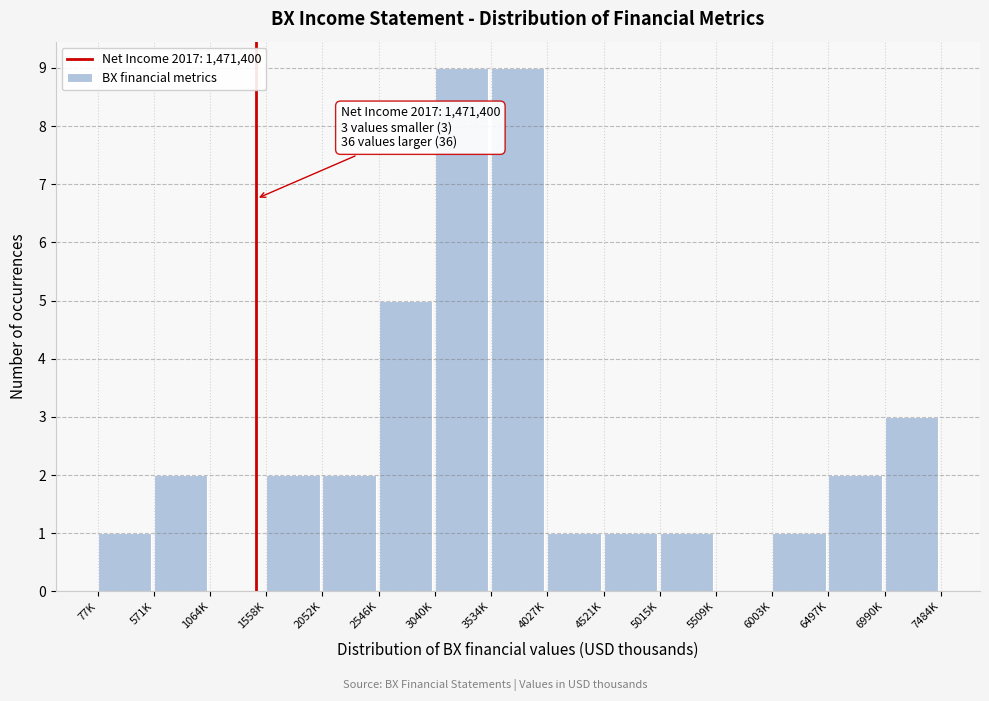

Reading right to left, what are all the values shown in this chart?

6990K=3	6497K=2	6003K=1	5509K=0	5015K=1	4521K=1	4027K=1	3534K=9	3040K=9	2546K=5	2052K=2	1558K=2	1064K=0	571K=2	77K=1